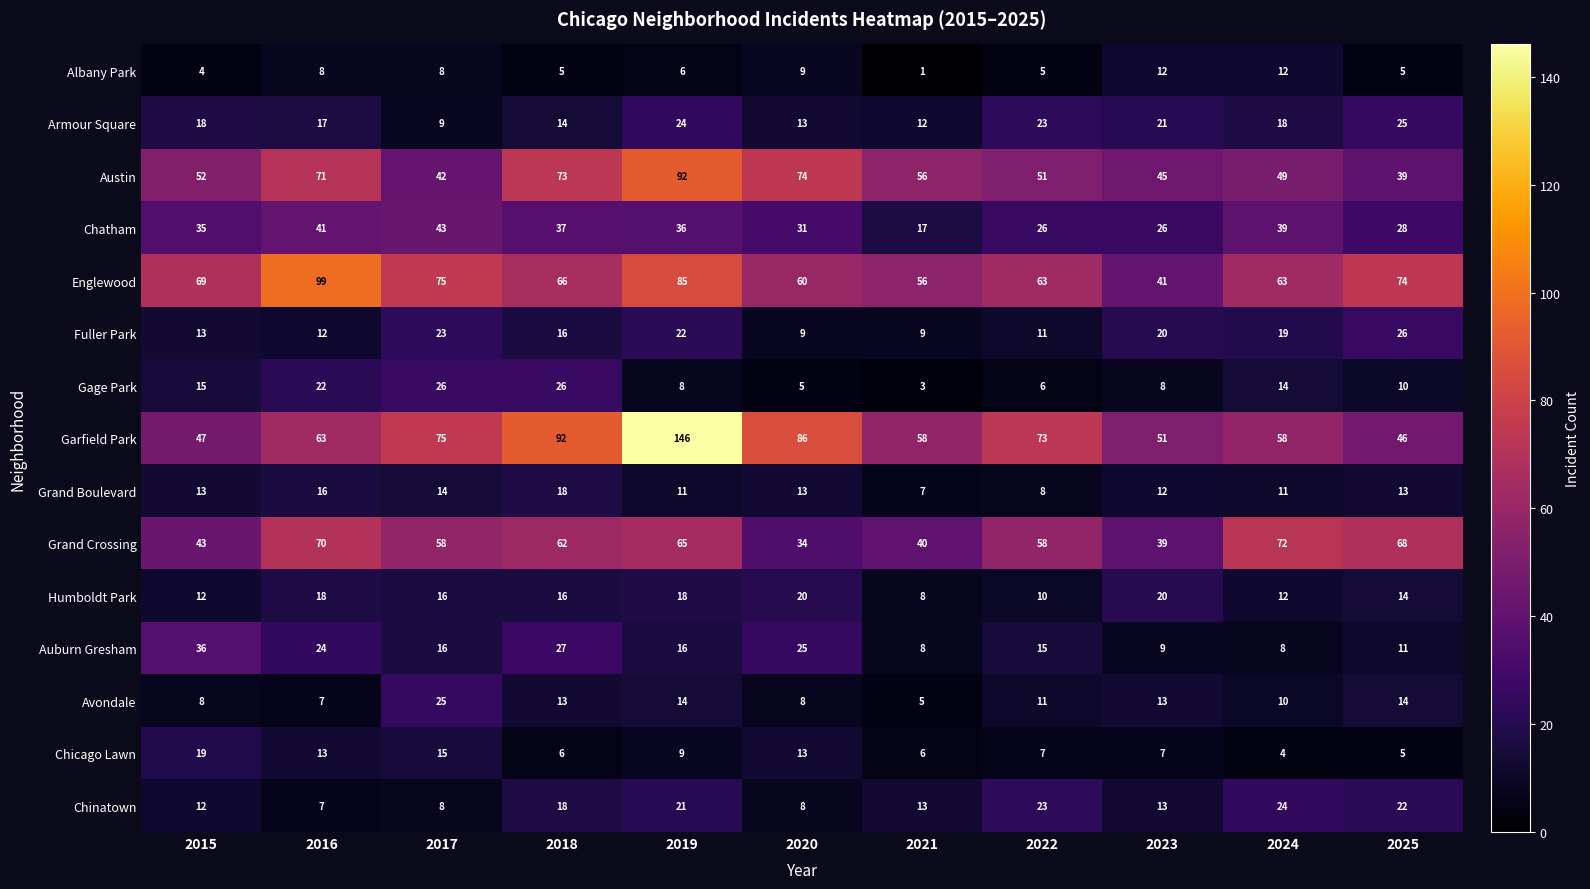

What is the spread (max minus min) of values at 2017?

67